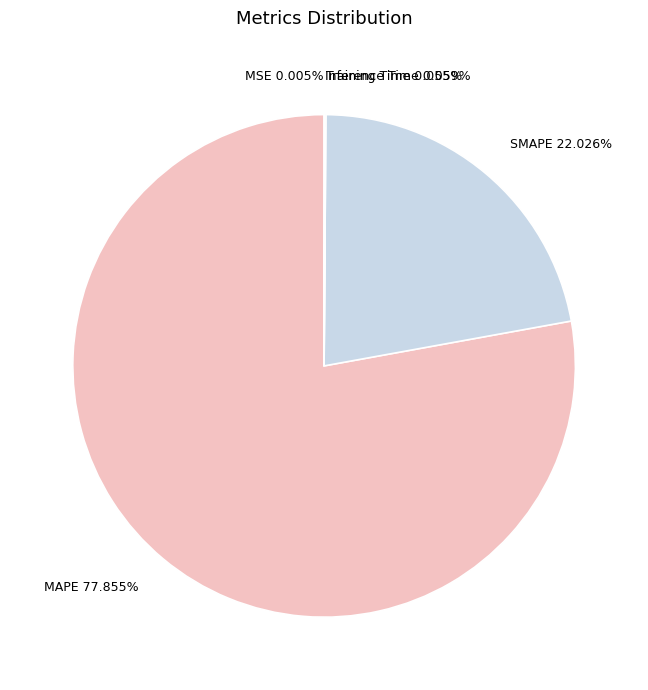

Is there any slice that represents more than half of the pie?

Yes